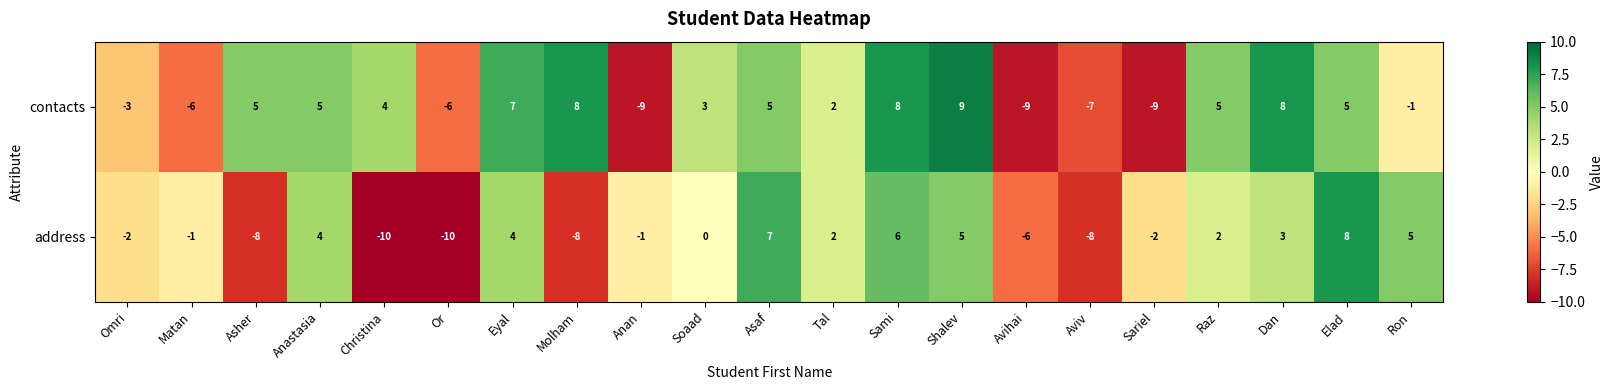

How many data points in contacts are less than 4?

10